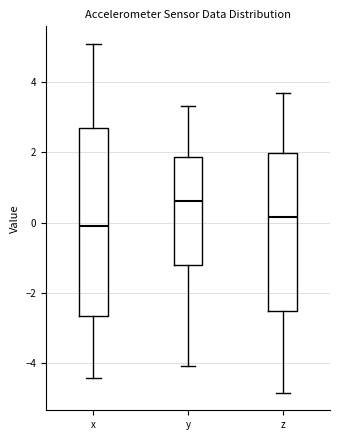

Which box is the tallest, from its lower edge to its upper edge?

x